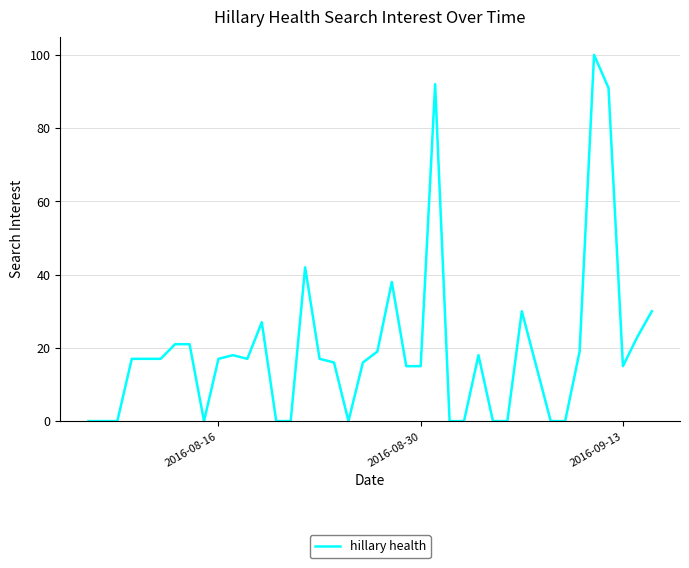

What is the difference between the maximum and minimum values?

100